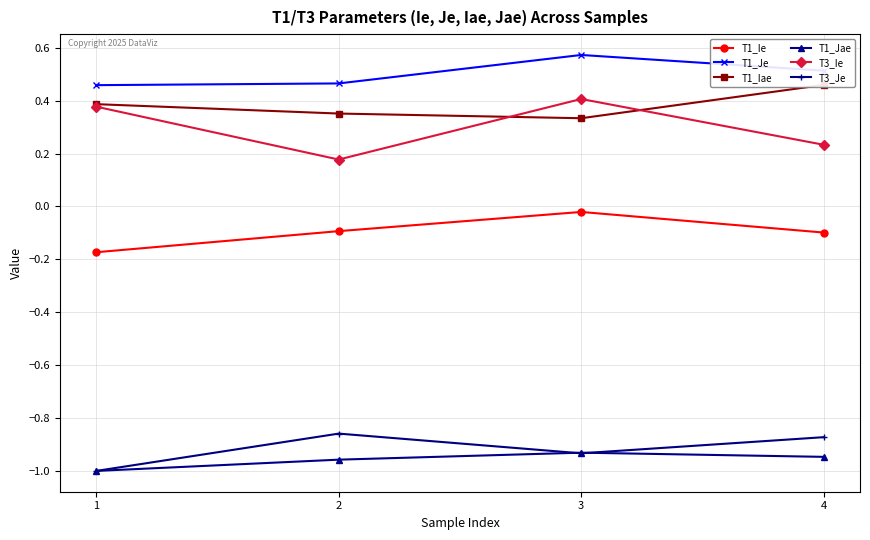

At how many categories does at least one series exceed 0?

4